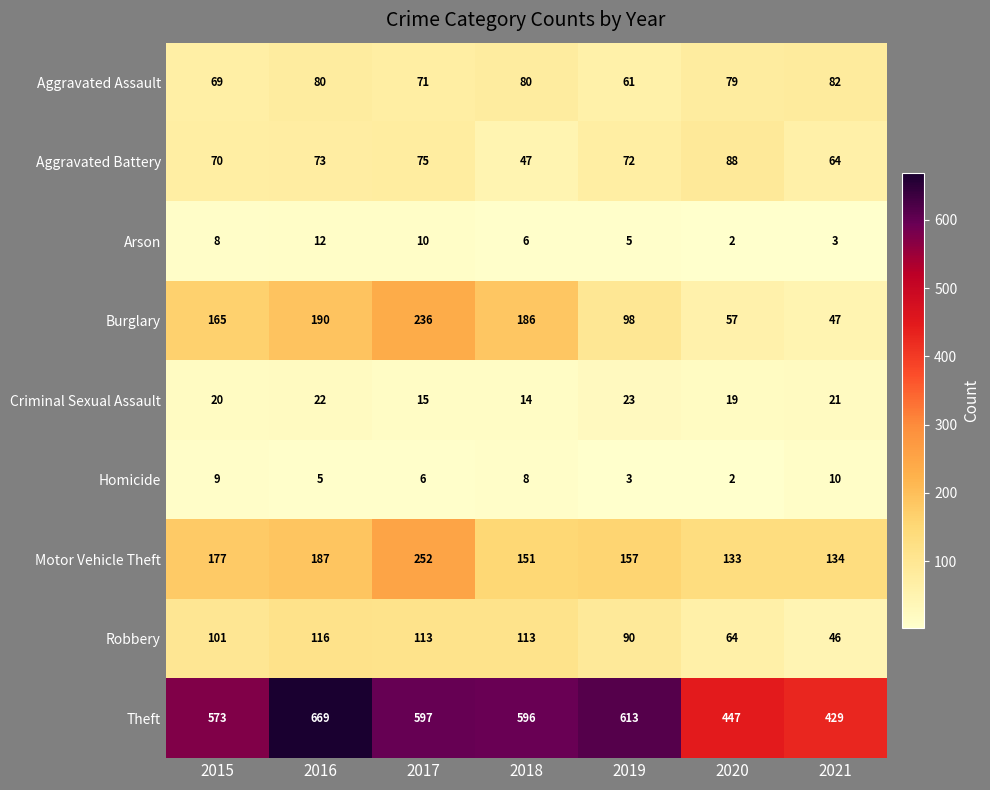

Which series has the largest total across all categories?

Theft